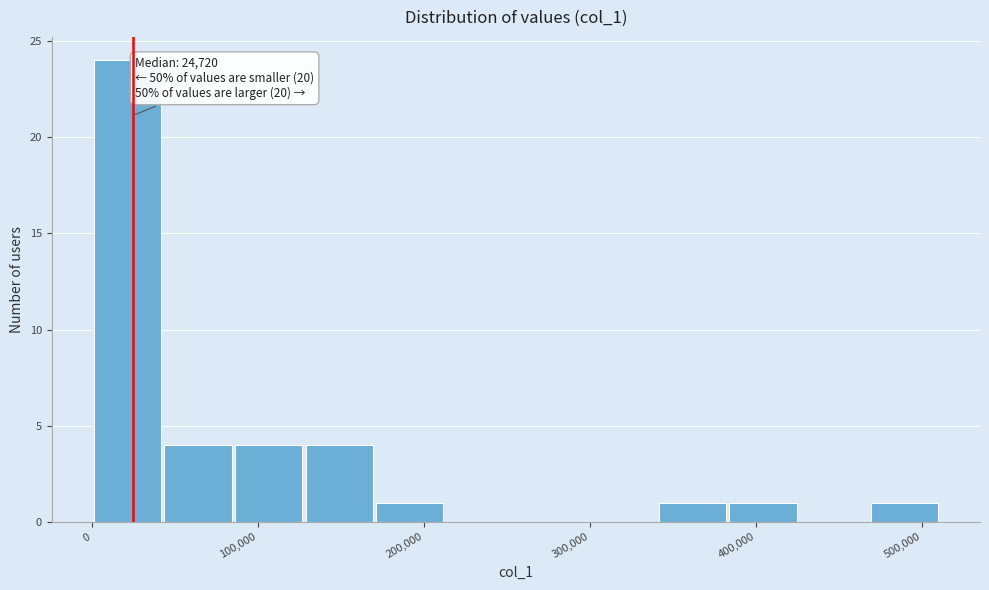

Which range on the x-axis has the tallest bar?

0 to 40000